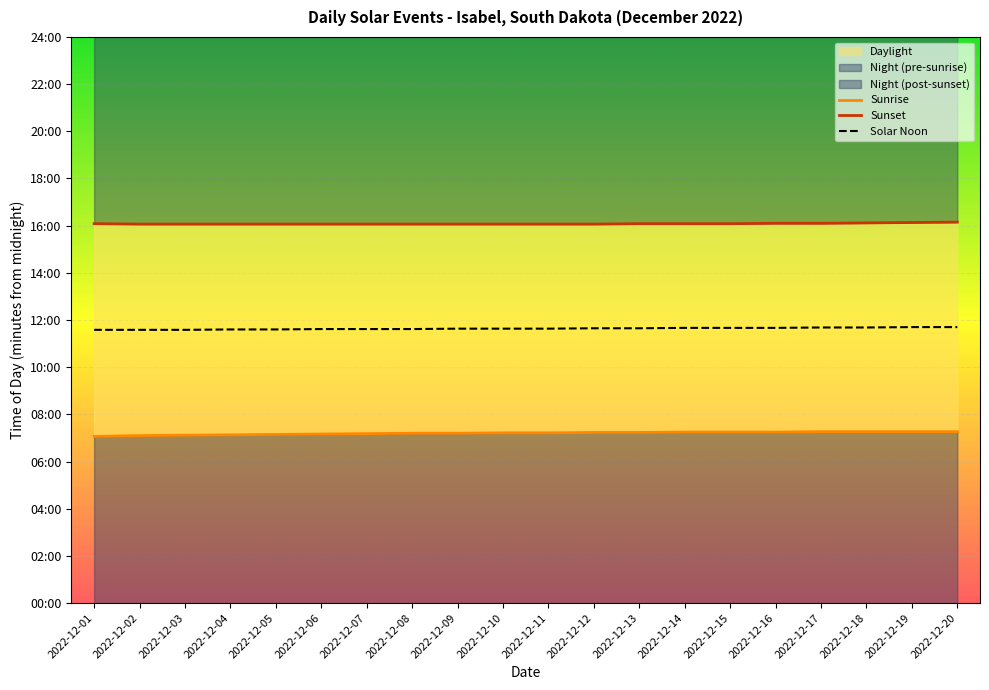

True or false: Solar Noon has a value of 947 at 2022-12-09.

False